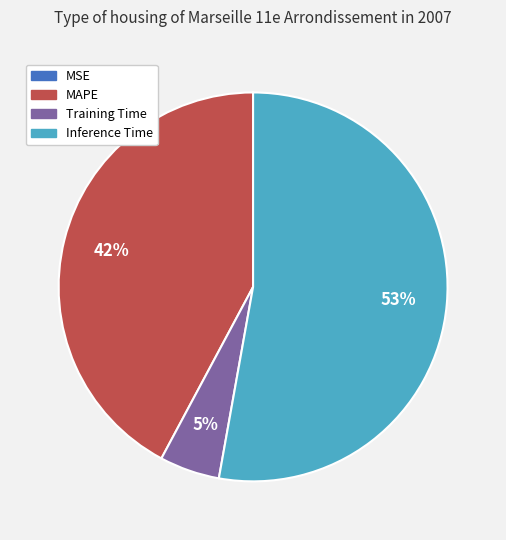

What is the majority slice?

Inference Time